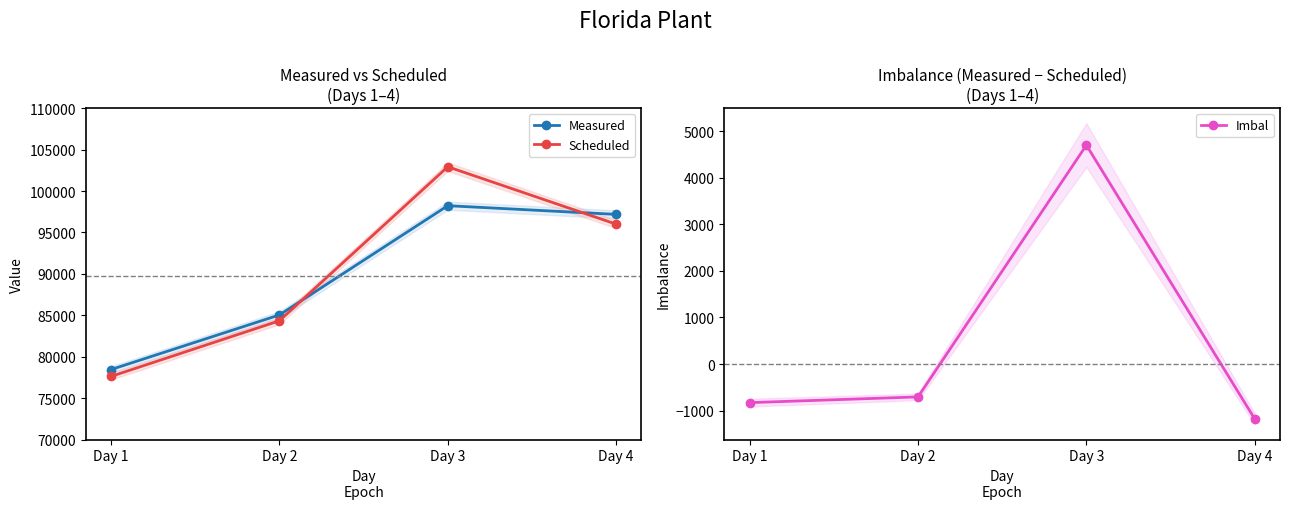

What is the maximum value shown in the chart?

102930